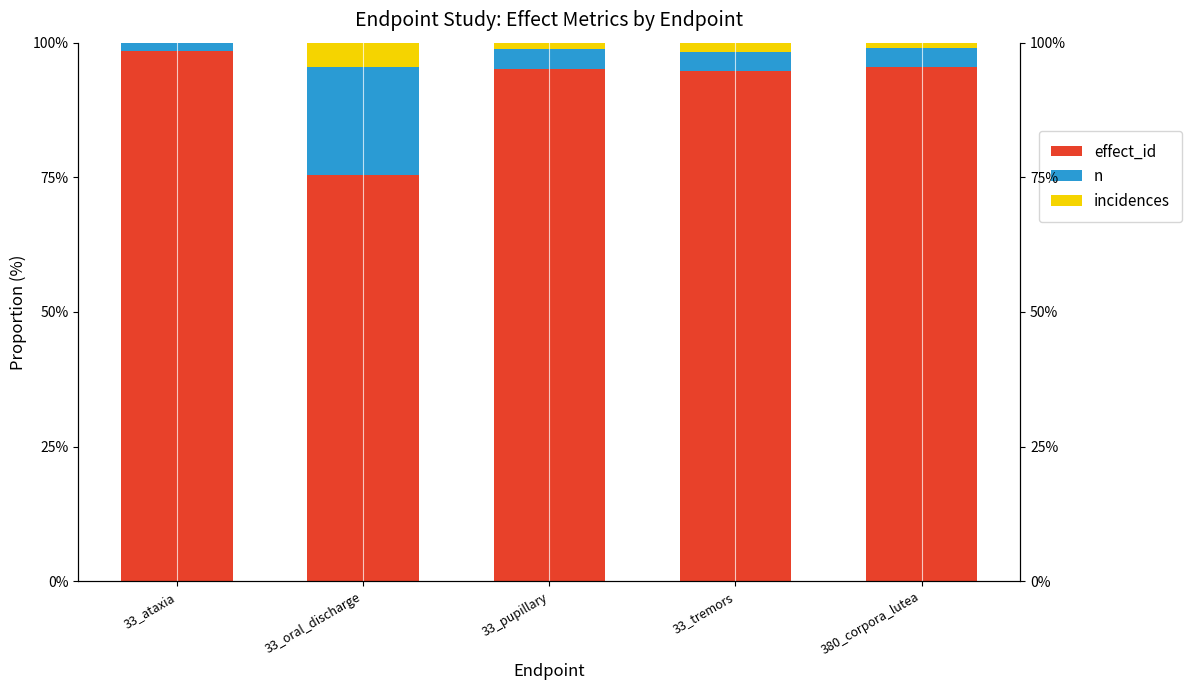

Which series has the widest spread of values?

effect_id